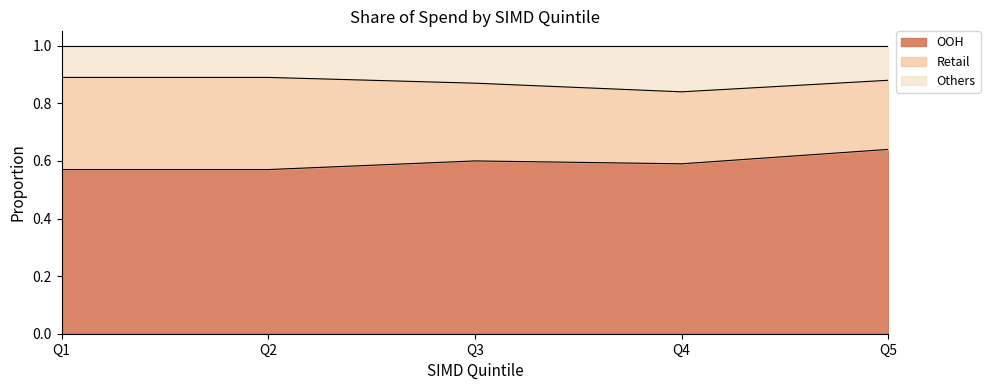

What is the minimum value for OOH?

0.6